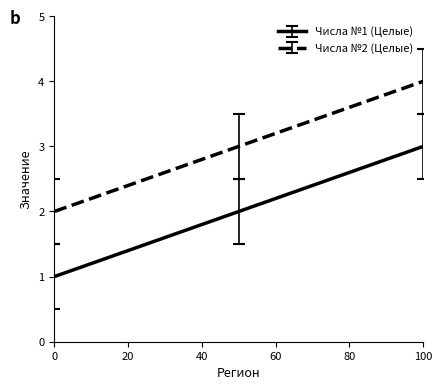

List the series in order of their peak value, lowest first.

Числа №1 (Целые), Числа №2 (Целые)